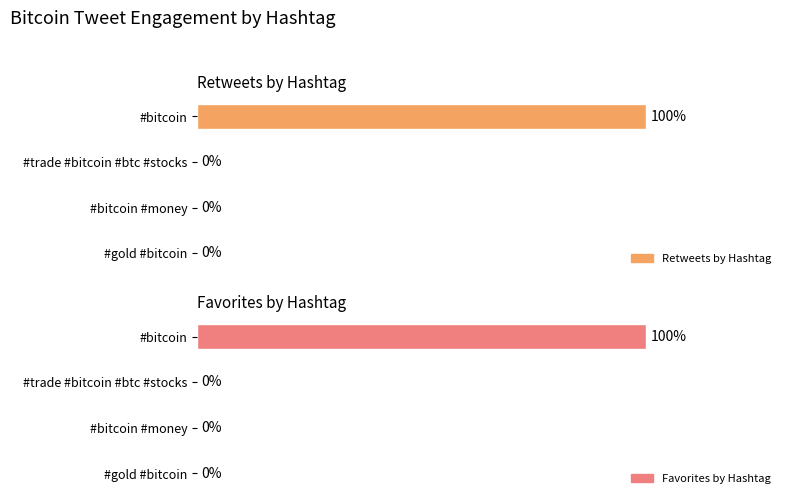

The Favorites by Hashtag series shows 100 at #bitcoin. True or false?

True